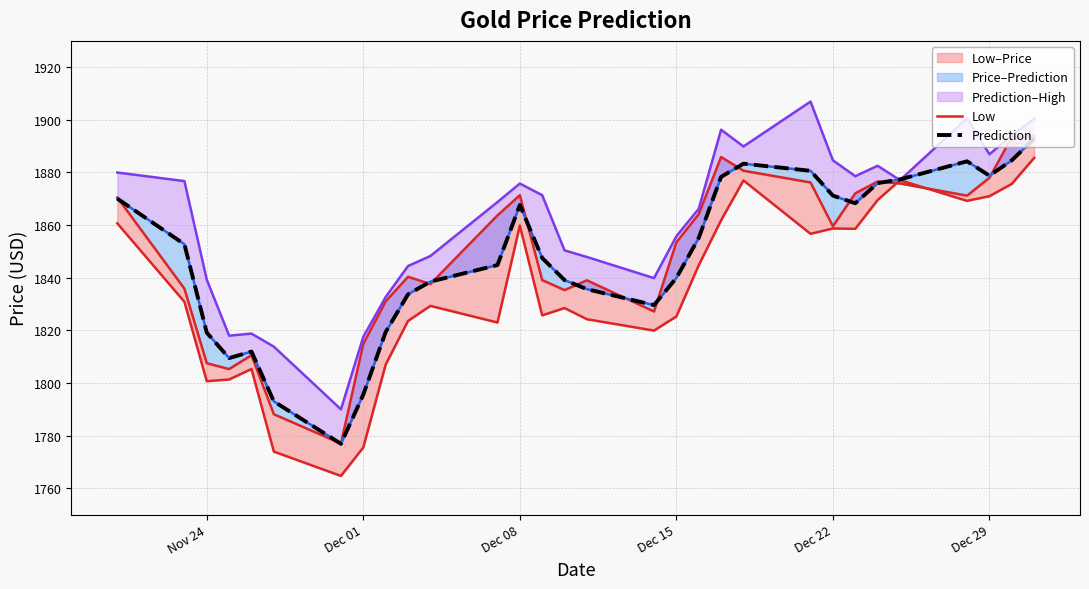

True or false: Low and Prediction cross at least once.

False